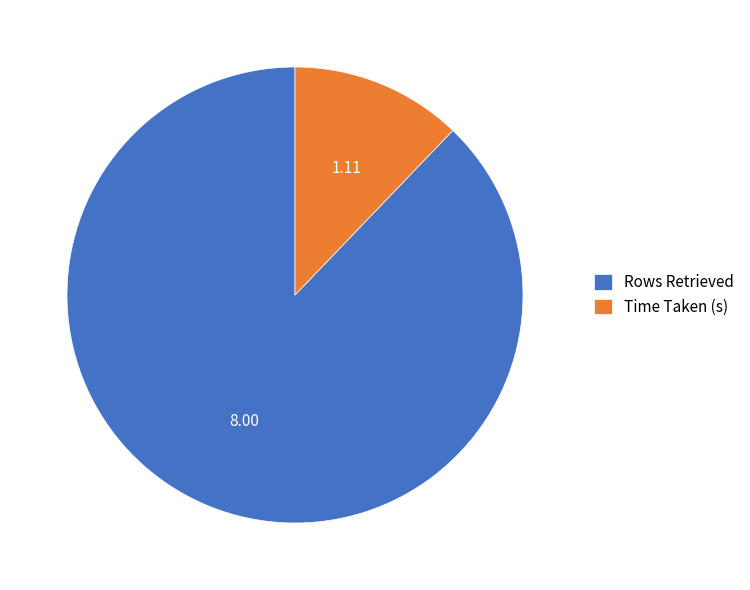

Does Rows Retrieved represent more than half of the total?

Yes